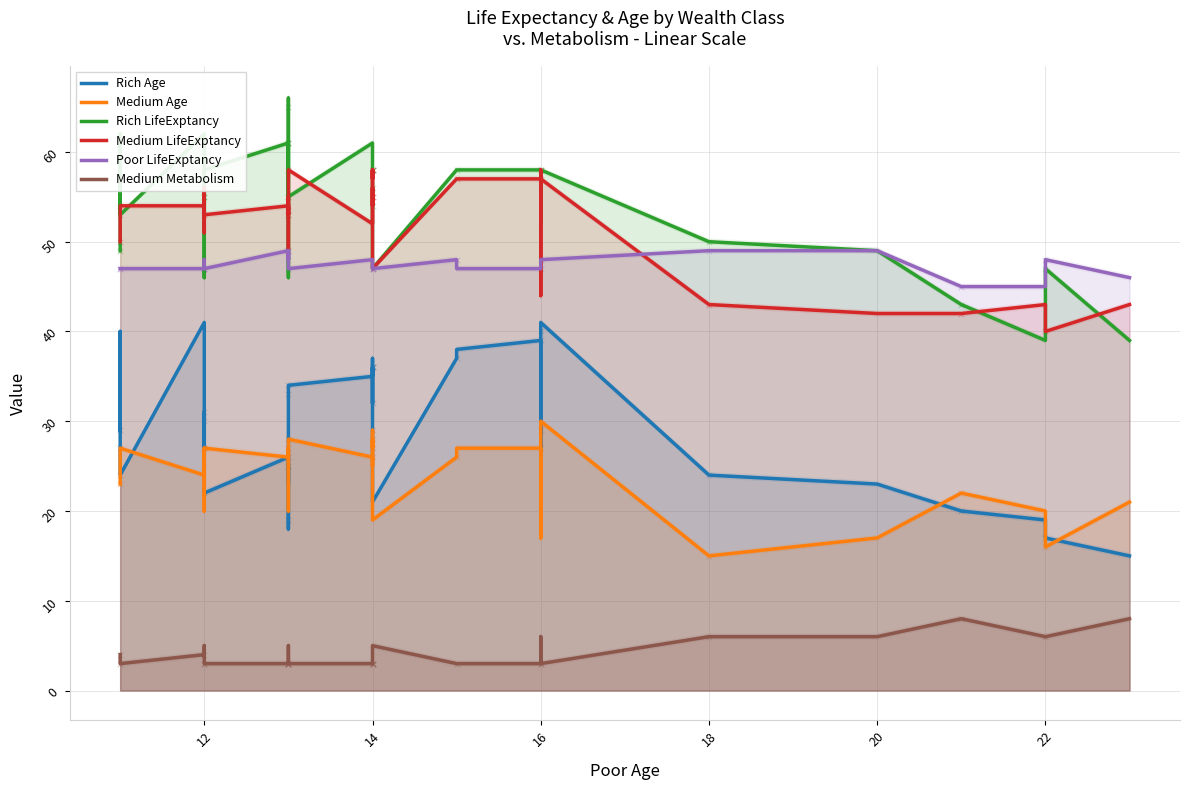

Which series reaches the minimum Y coordinate?

Medium Metabolism